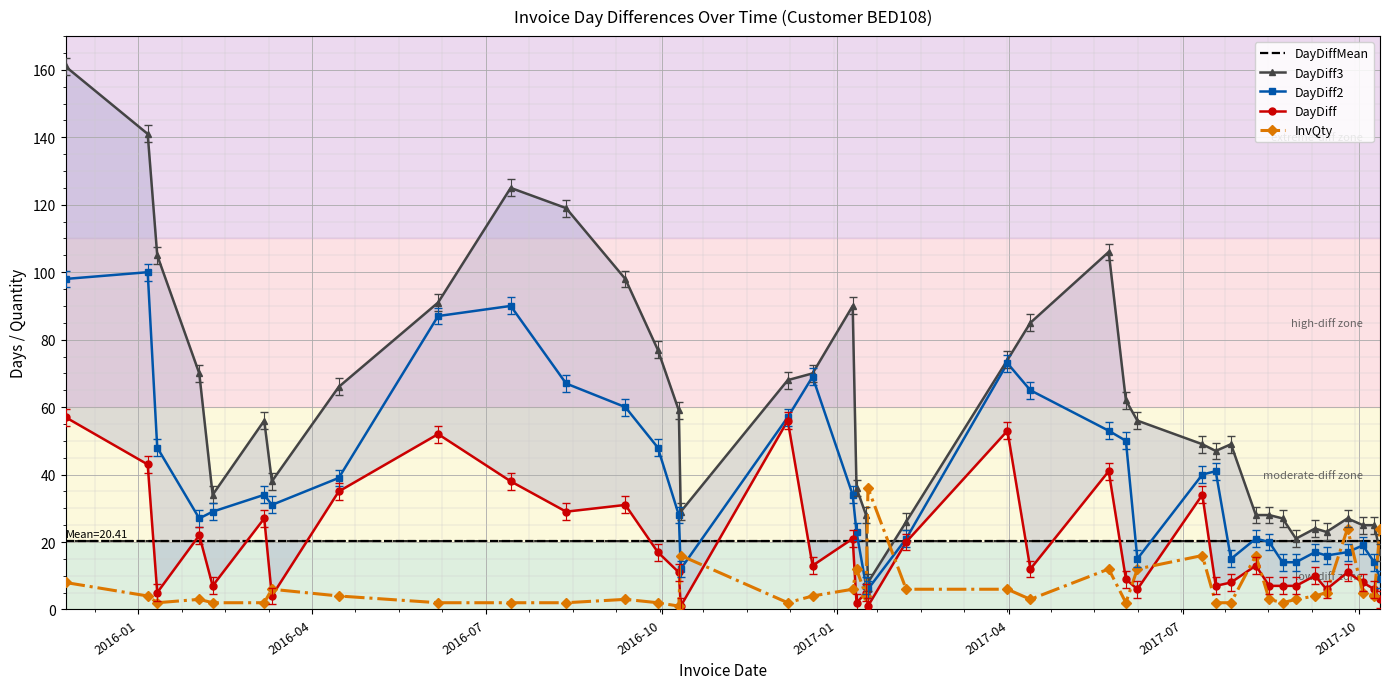

Which series ends up on top after the final intersection of InvQty and DayDiffMean?

InvQty